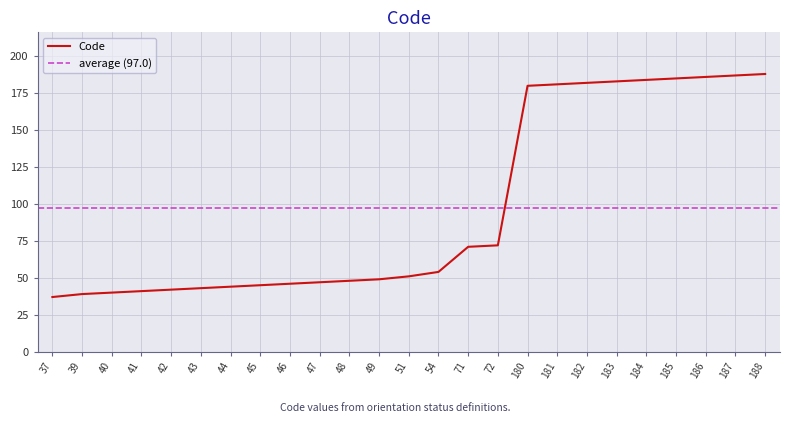

What is the approximate value at 187?

187